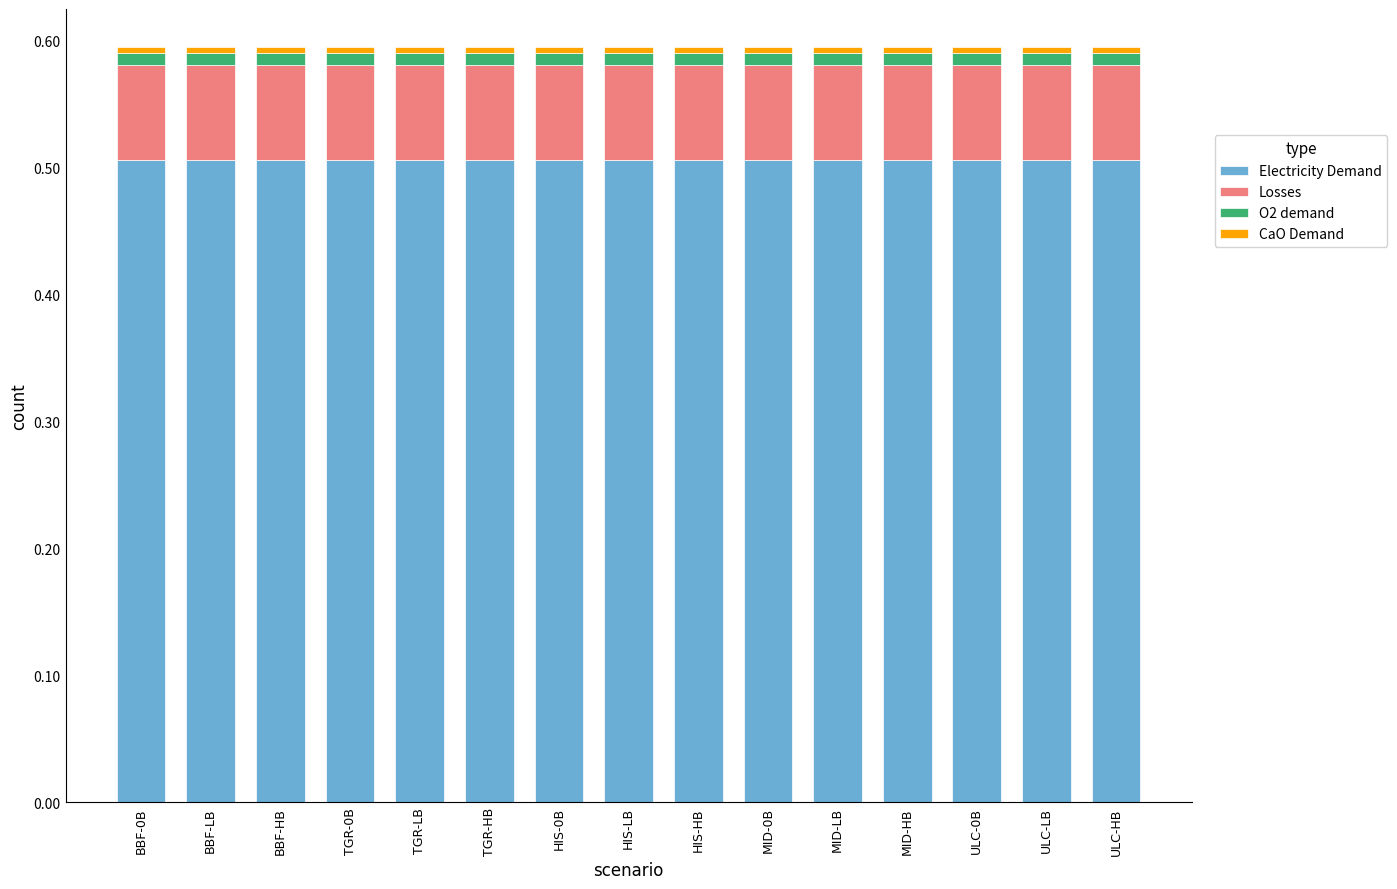

What is the maximum value for Electricity Demand?

0.5